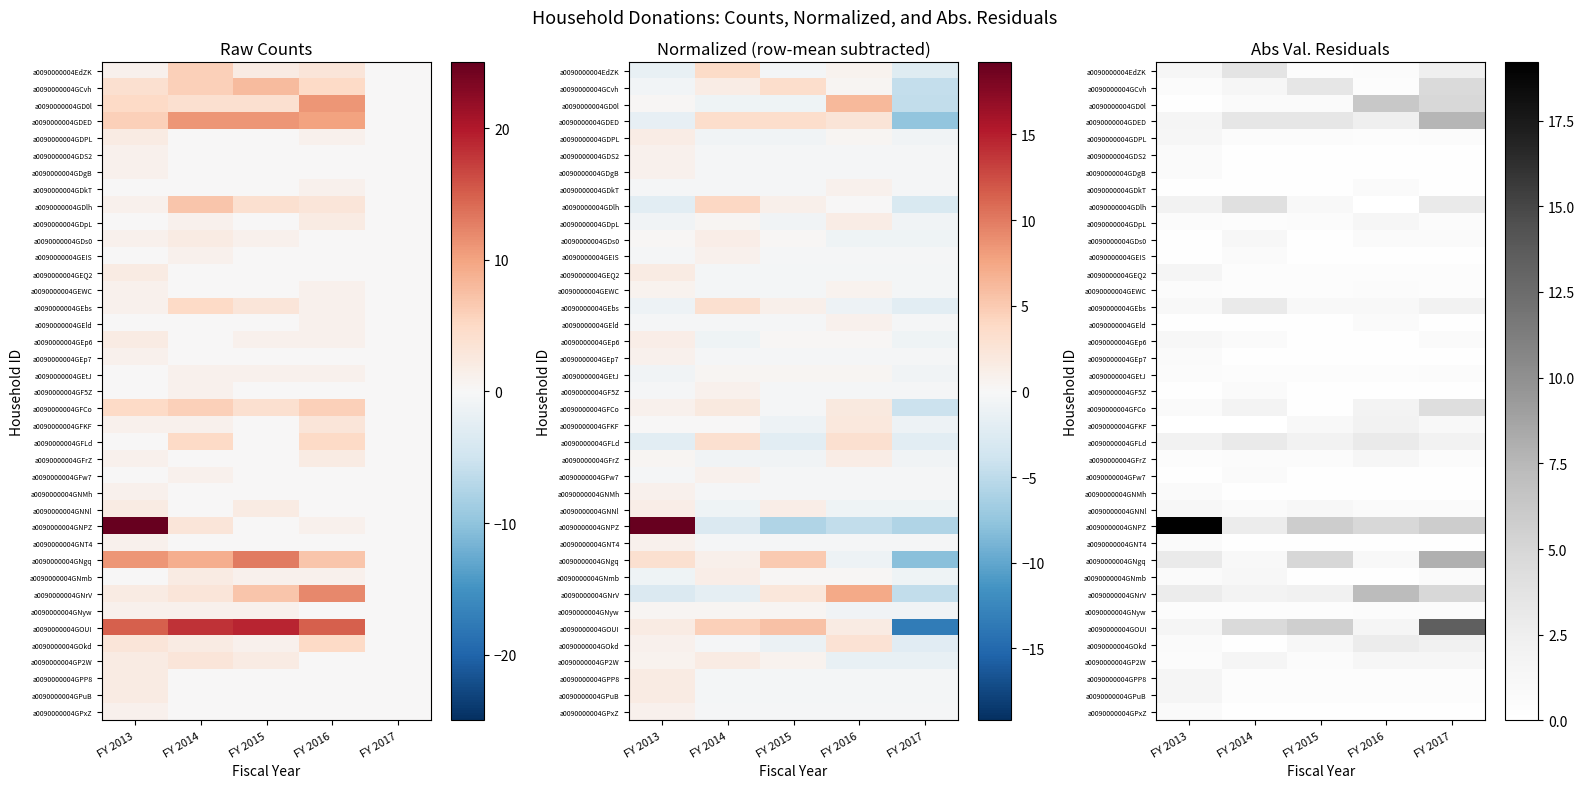

Which has a higher value, FY 2017 or FY 2013?

FY 2017